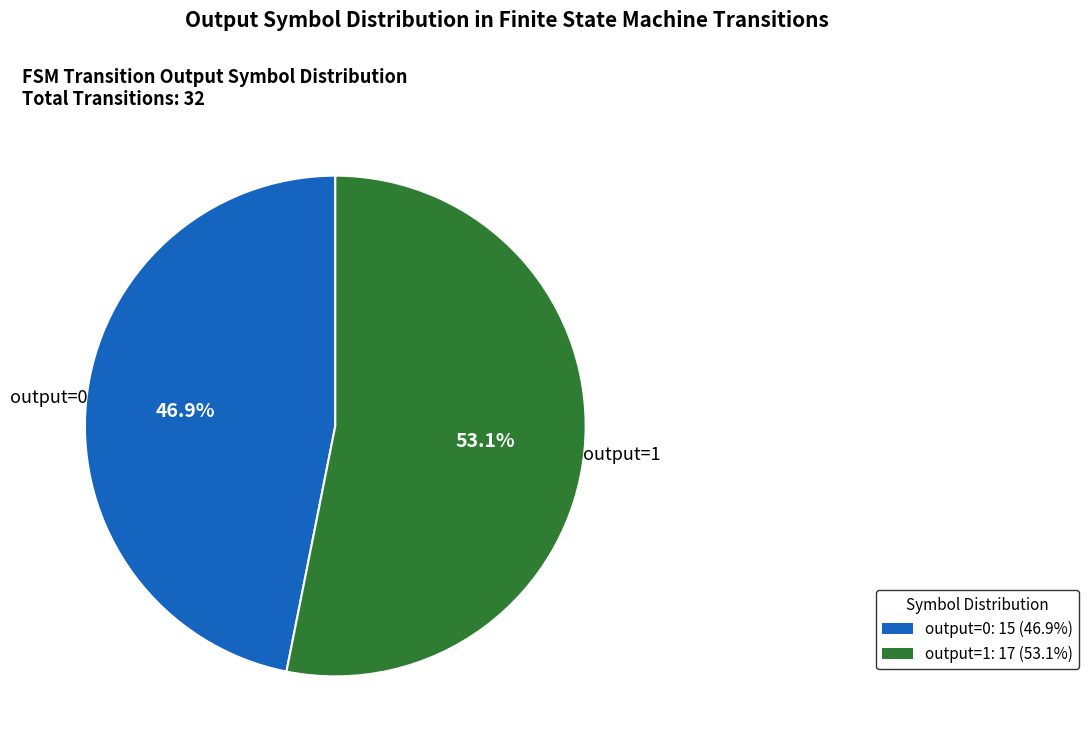

What percentage is NOT represented by output=0?

53.1%